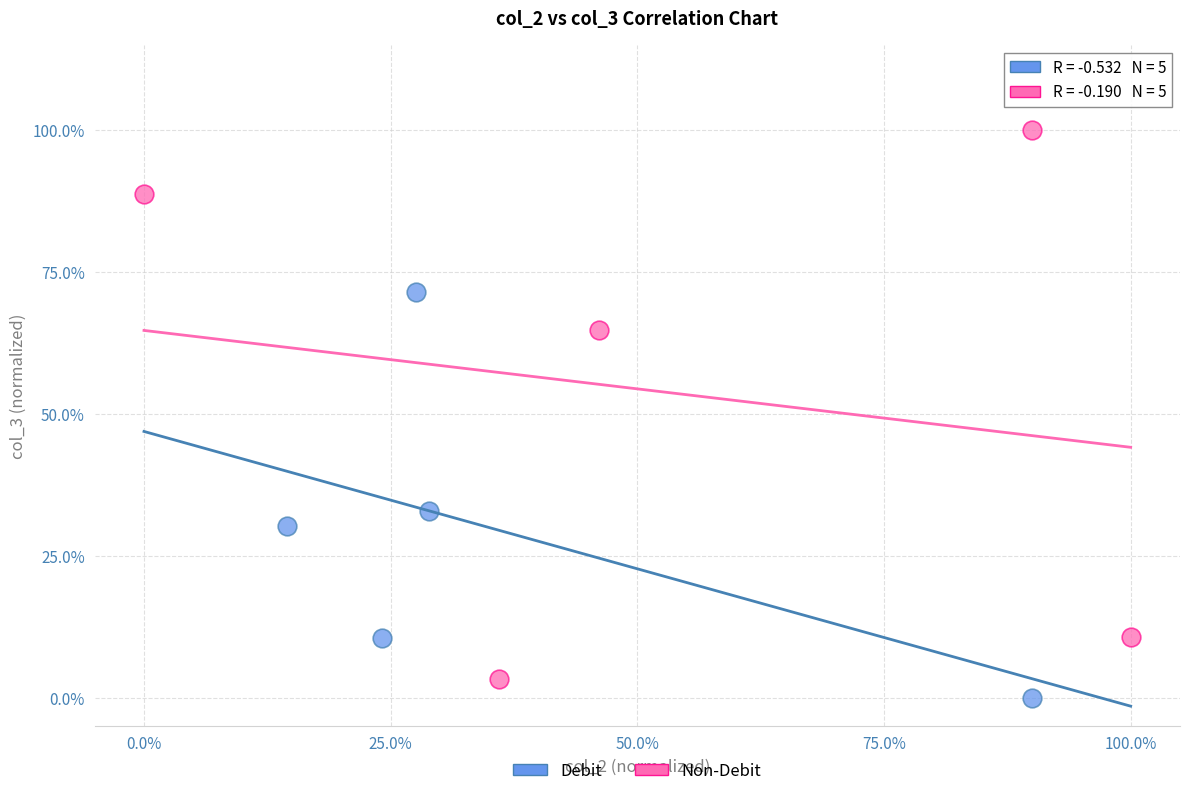

What are all the series names shown in the legend?

Debit, Non-Debit